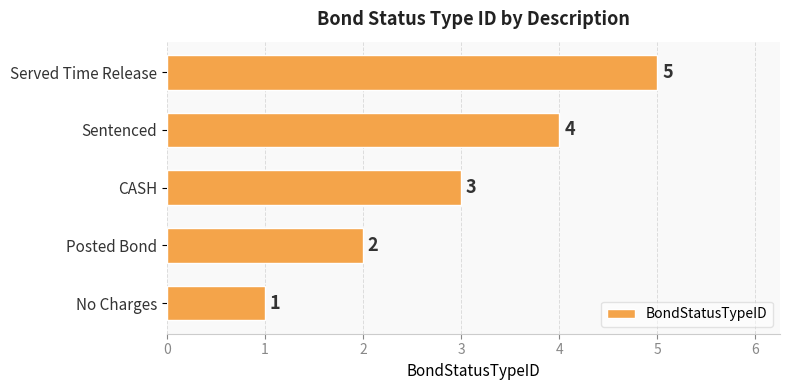

Does the chart contain any negative values?

No